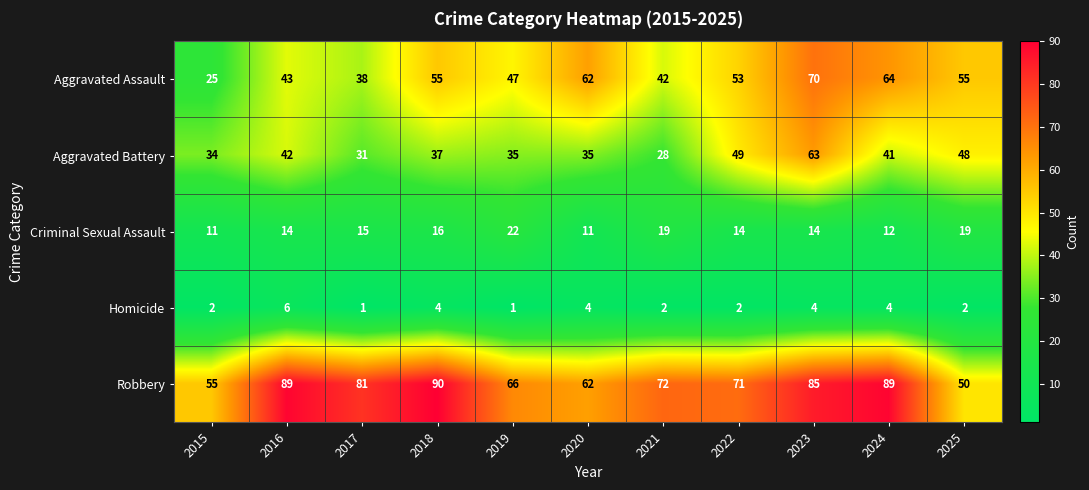

Which series has the largest total across all categories?

Robbery